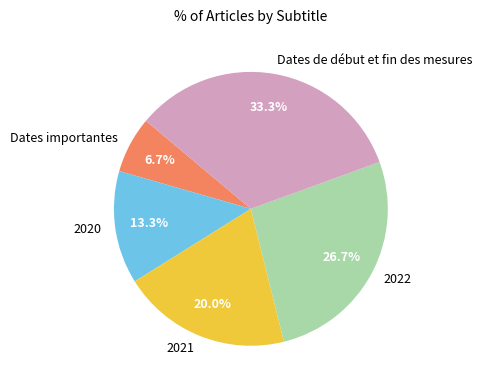

What is the smallest slice in the pie chart?

Dates importantes